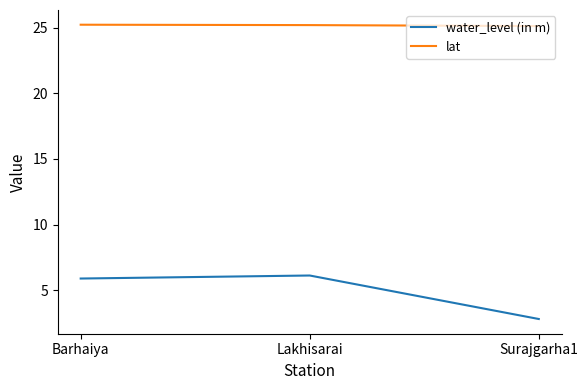

What is the sum of the water_level (in m) values at Lakhisarai and Barhaiya?

12.0